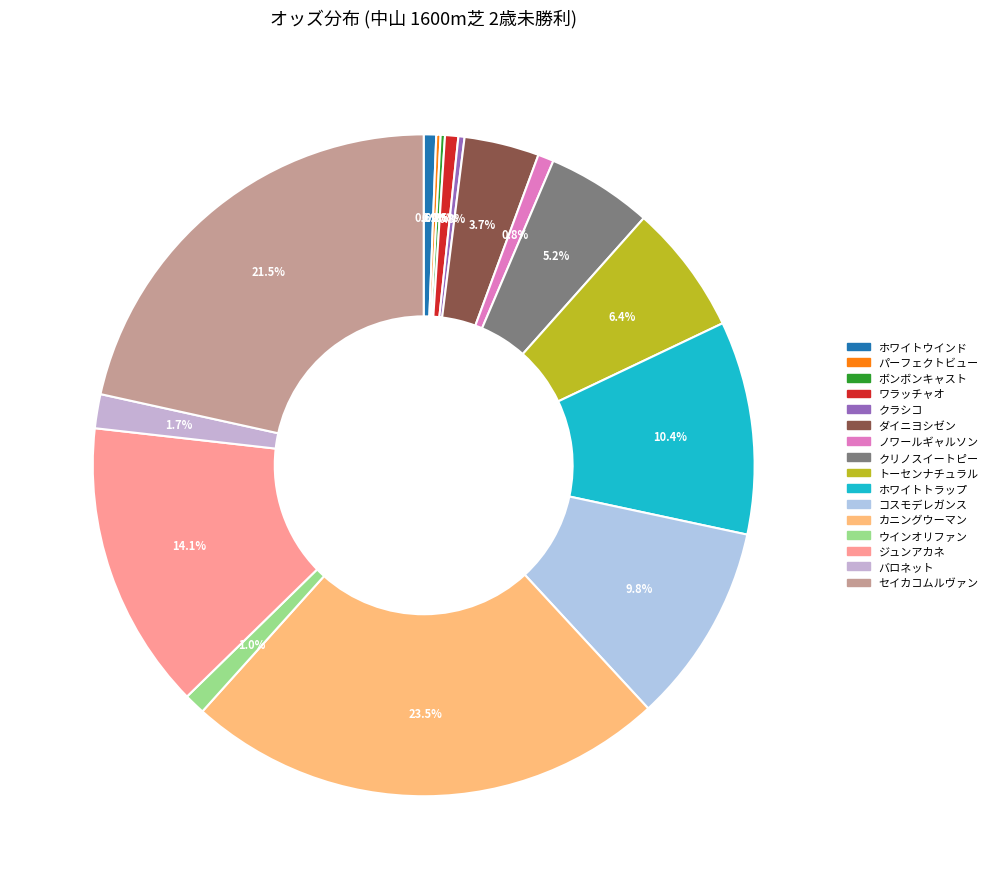

Is it true that パーフェクトビュー is 8% of the pie?

False